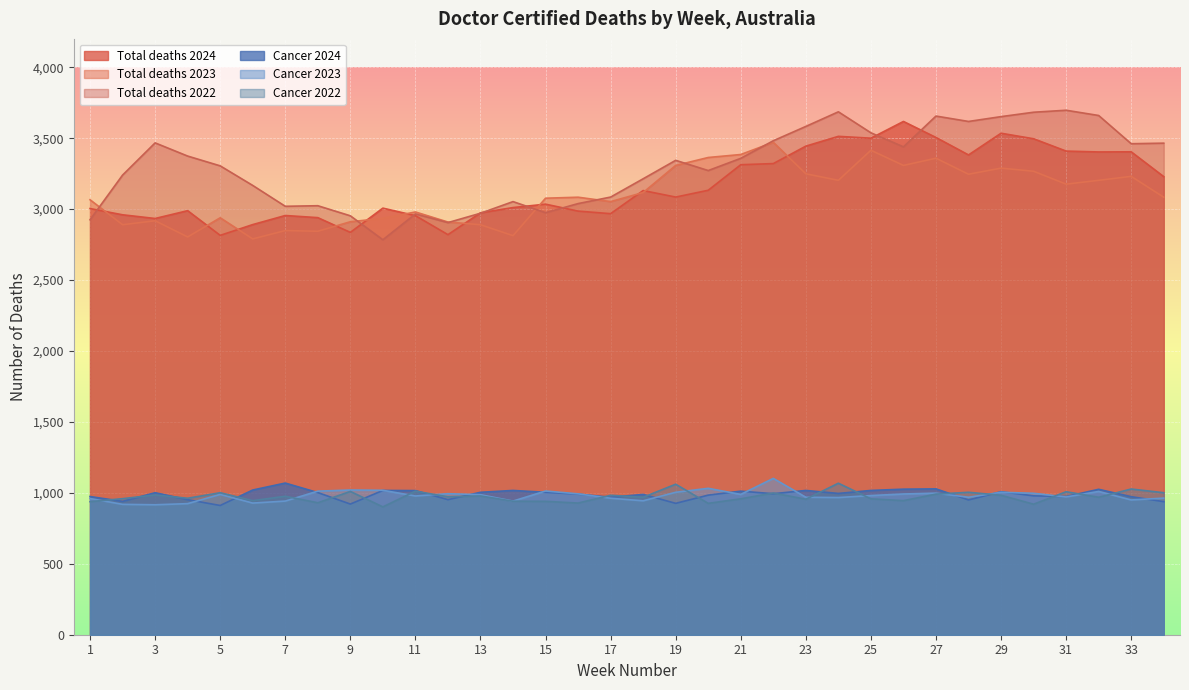

What is the greatest value displayed?

3697